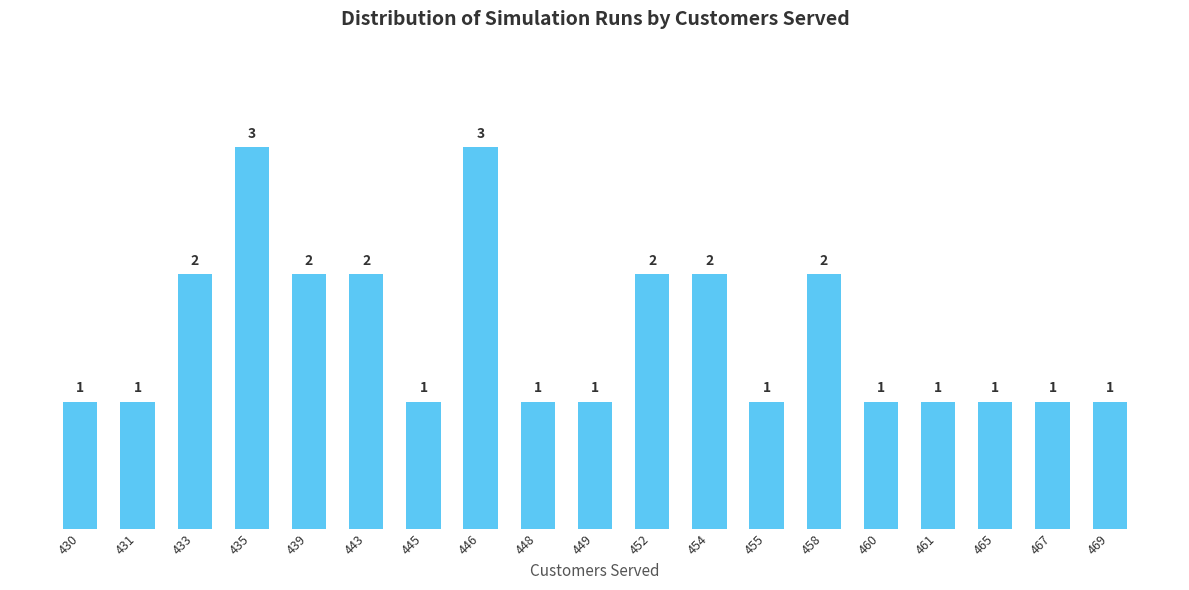

The chart shows a value of 2 at 433. True or false?

True